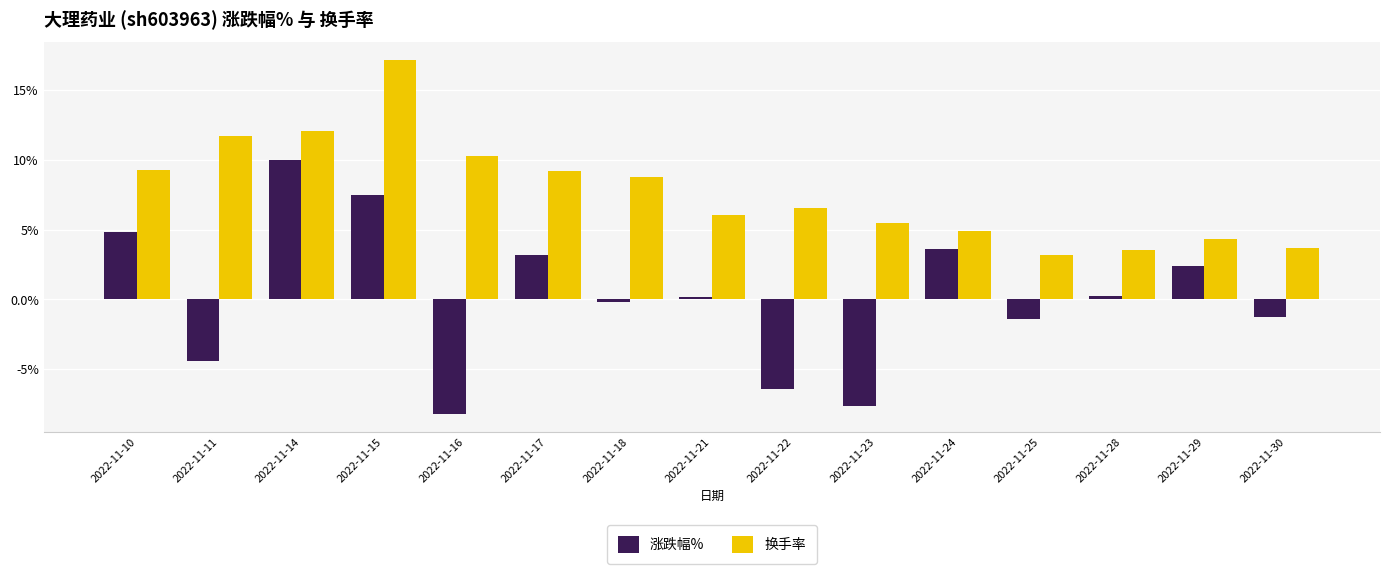

The 涨跌幅% series shows -7.6 at 2022-11-23. True or false?

True